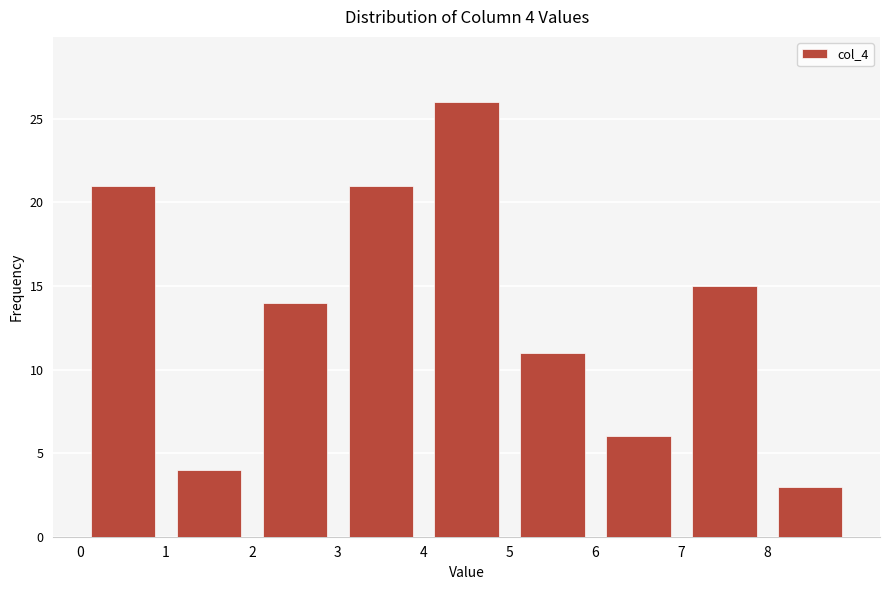

Over which range of the x-axis is the bar tallest?

4 to 5